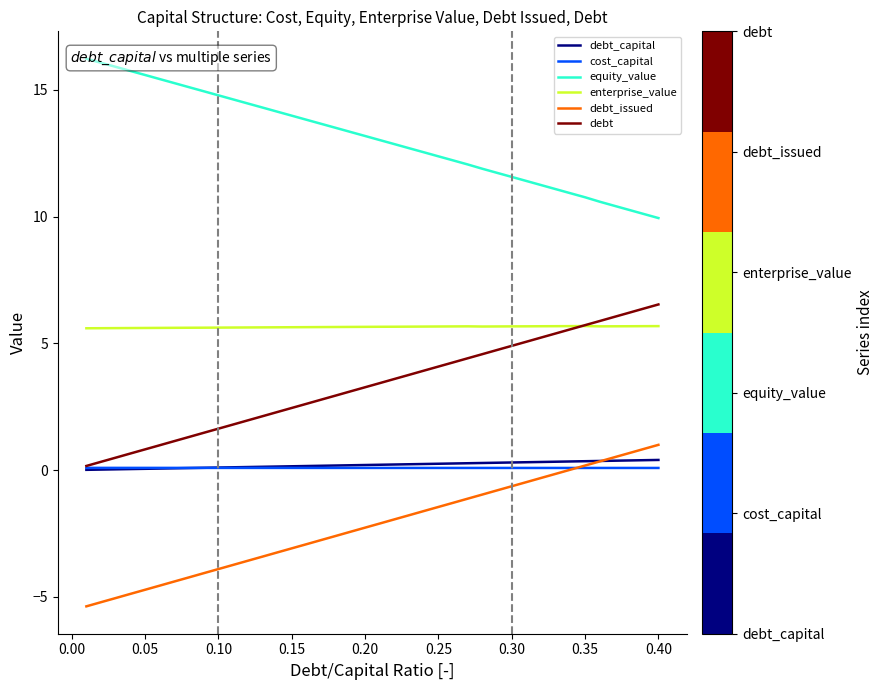

Does the chart display data point markers on the line(s)?

No